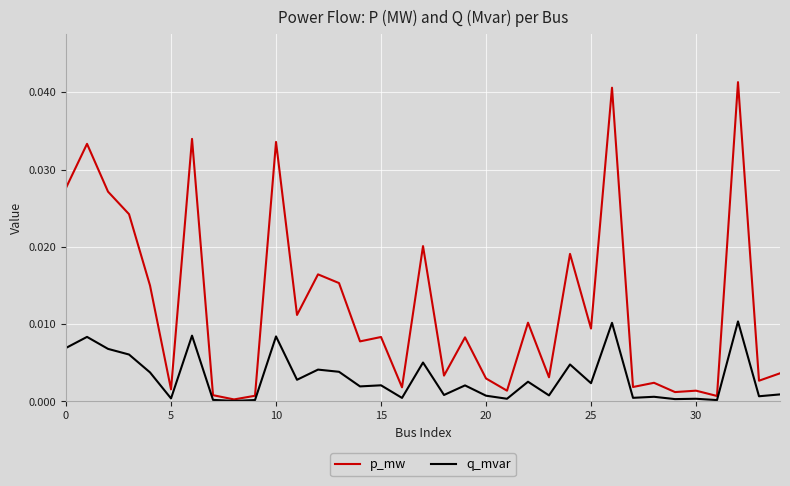

Does the chart have visible grid lines?

Yes